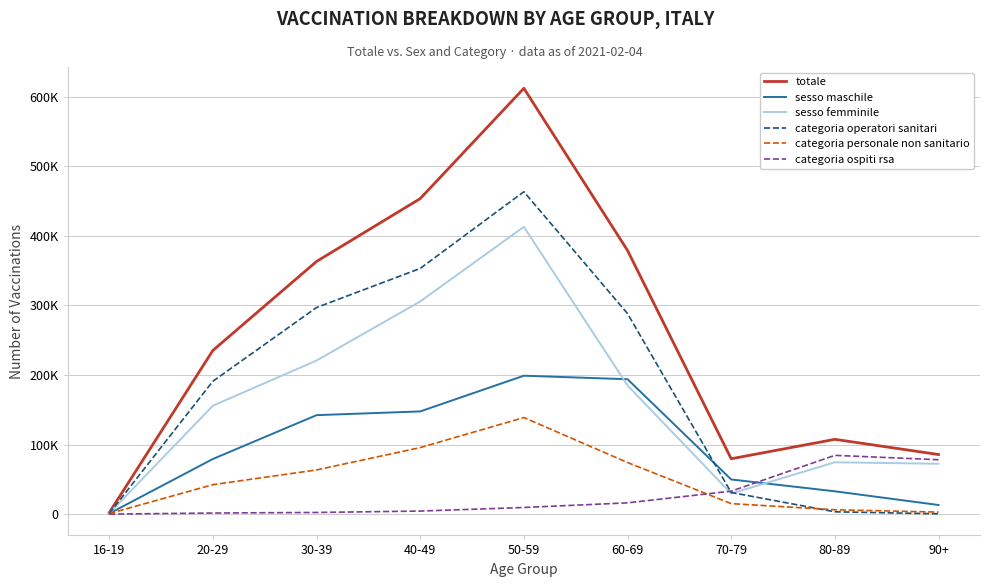

What is the greatest value displayed?

612056